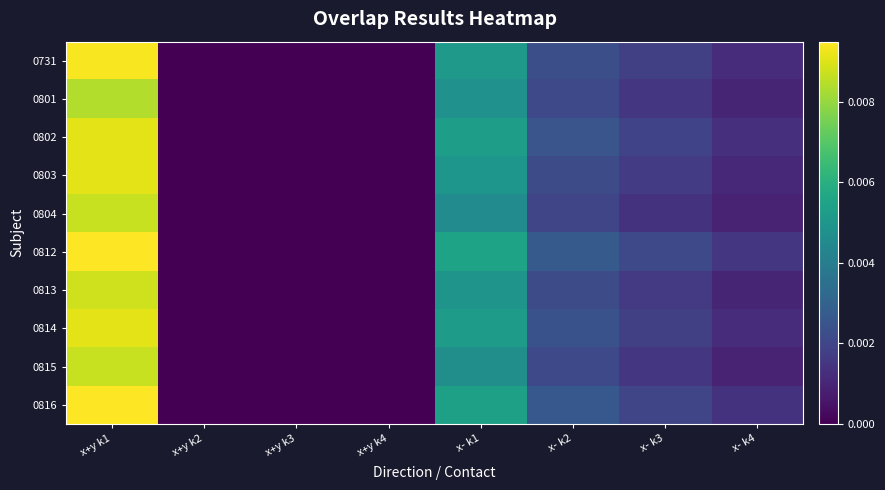

At how many categories does at least one series exceed 0?

5